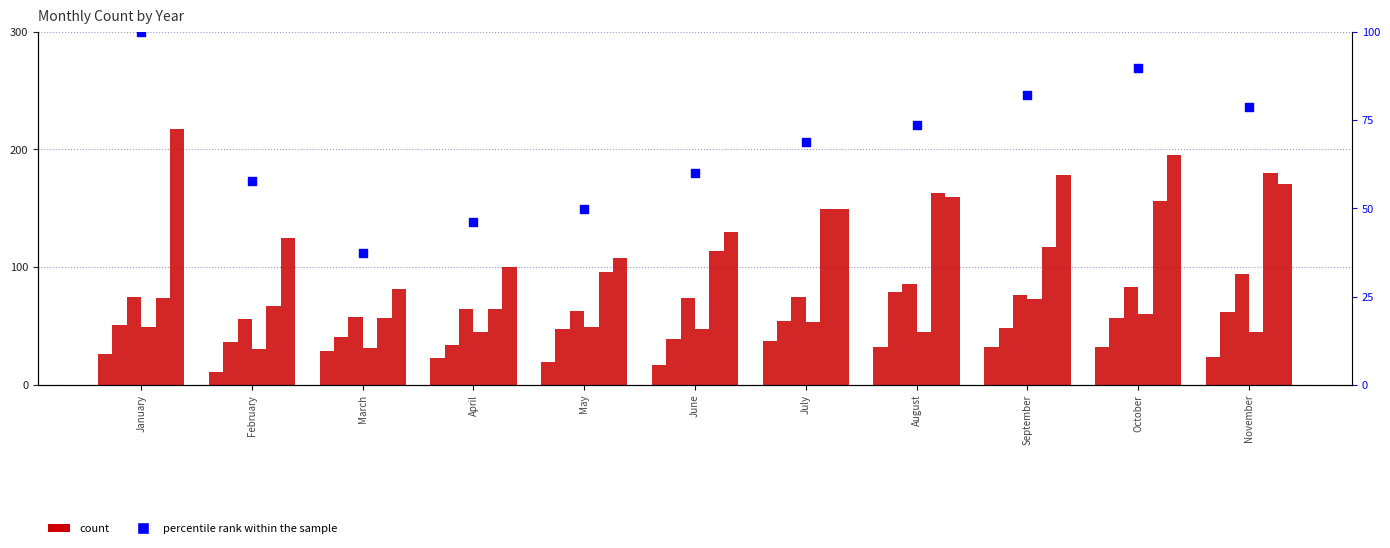

What is the change in value from September to October?

+7.8